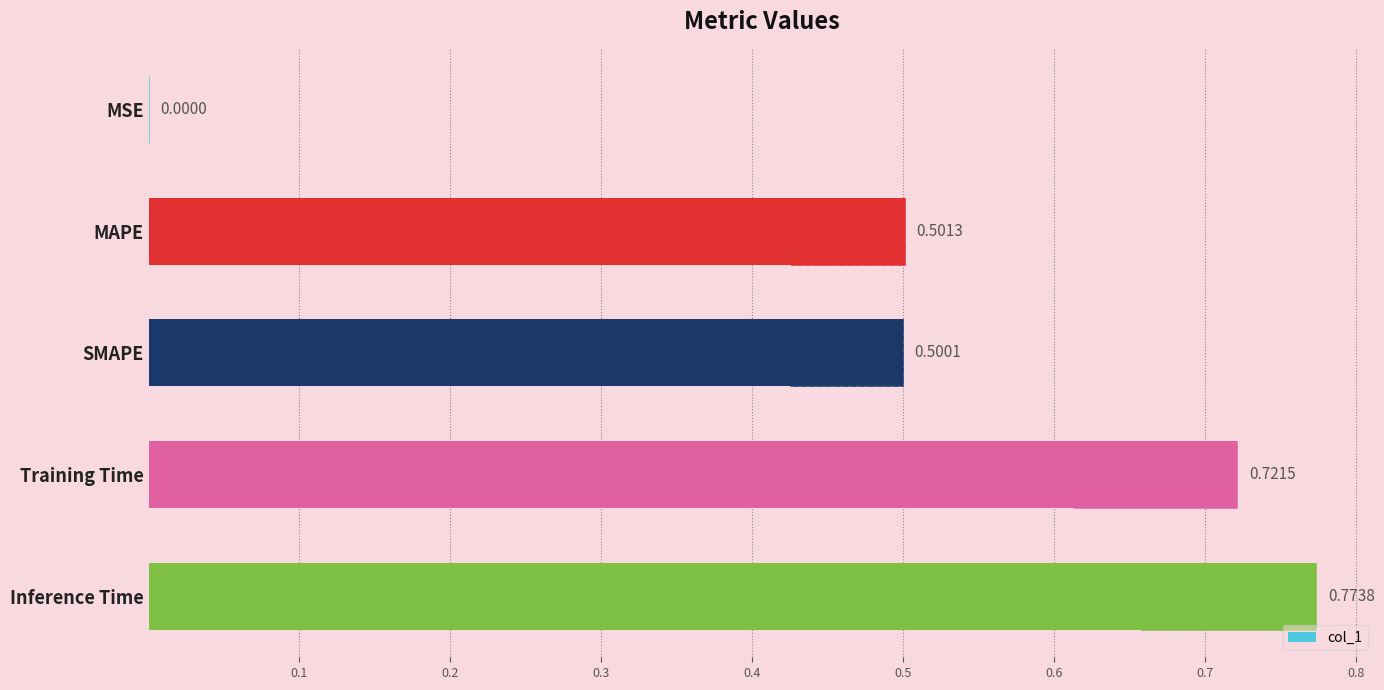

Are the bars grouped side by side (vs. stacked)?

No